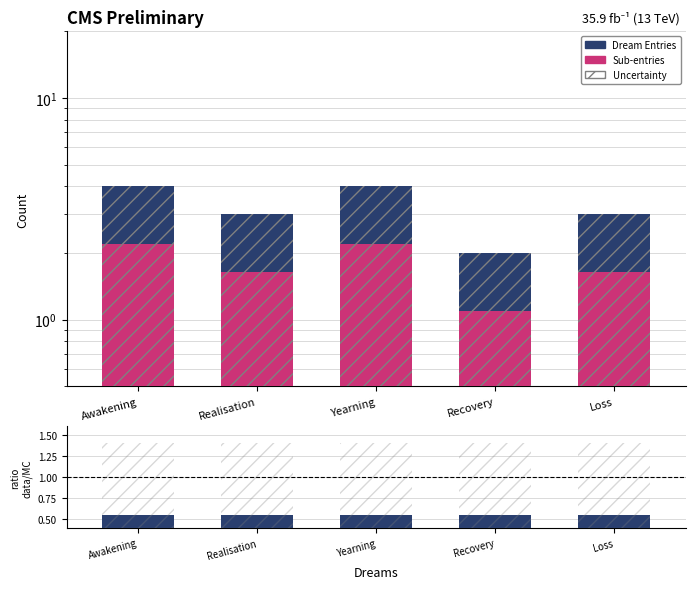

At how many categories does at least one series exceed 1?

5